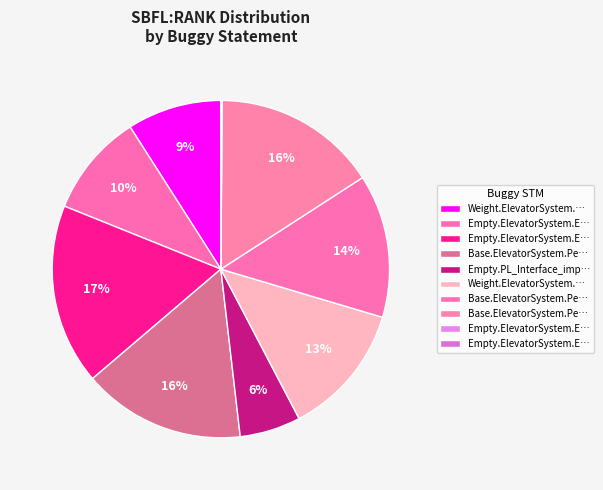

What is the largest slice in the pie chart?

Empty.ElevatorSystem.Environment.14